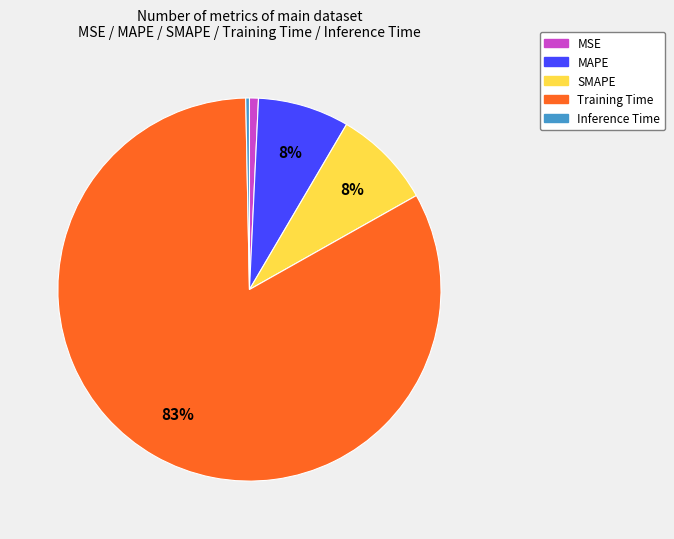

To the nearest percent, what is the difference between the largest and smallest slice percentages?

83%